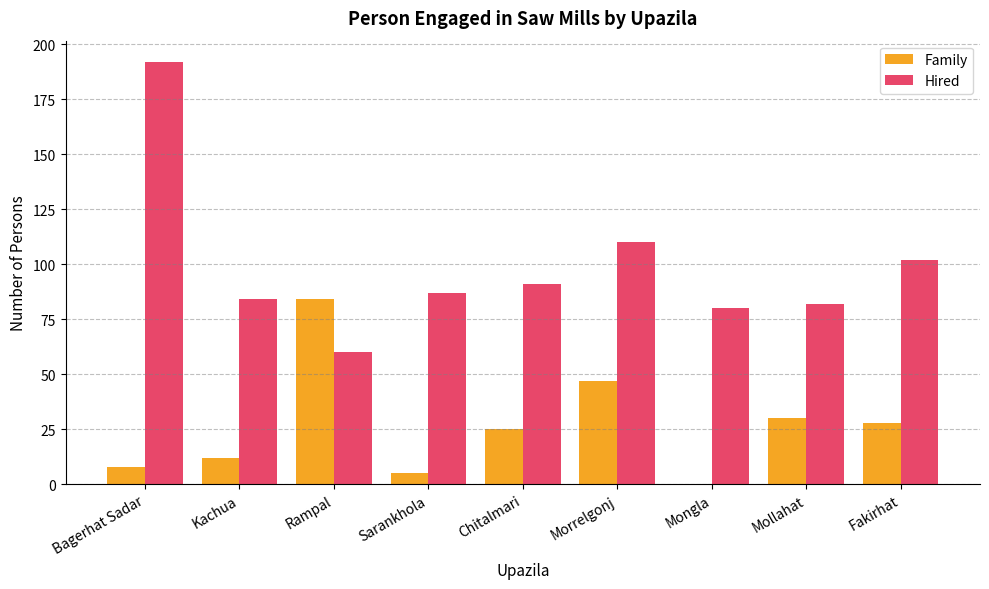

The Hired series shows 38 at Sarankhola. True or false?

False